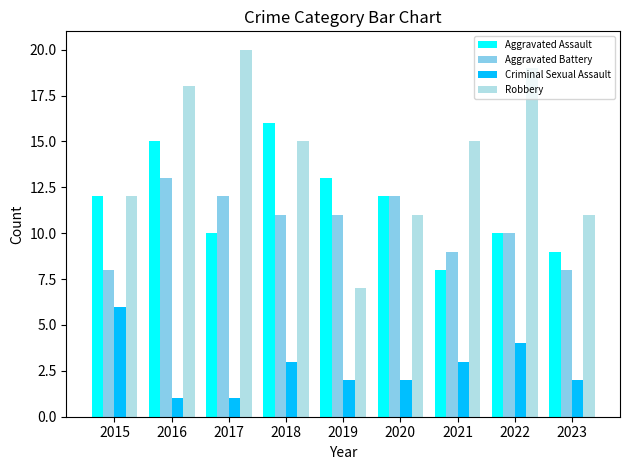

What is the sum of the Robbery values at 2017 and 2021?

35